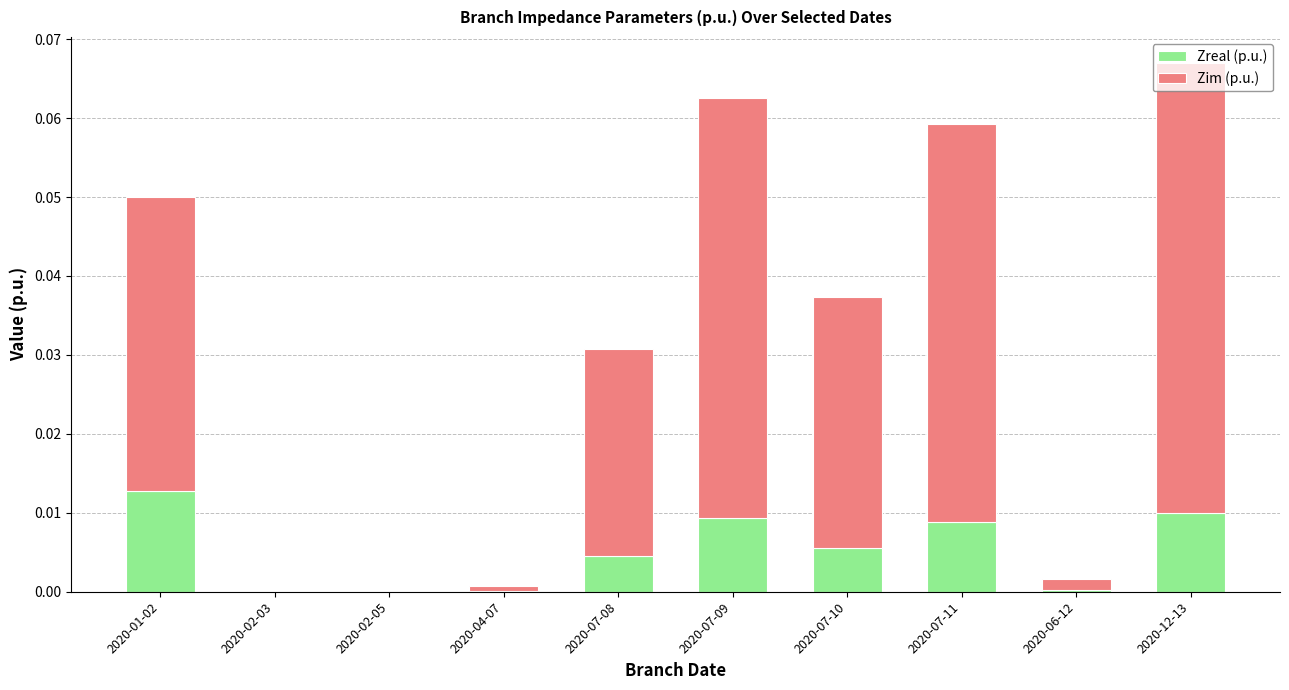

Which category has the highest value in the Zreal (p.u.) series?

2020-01-02